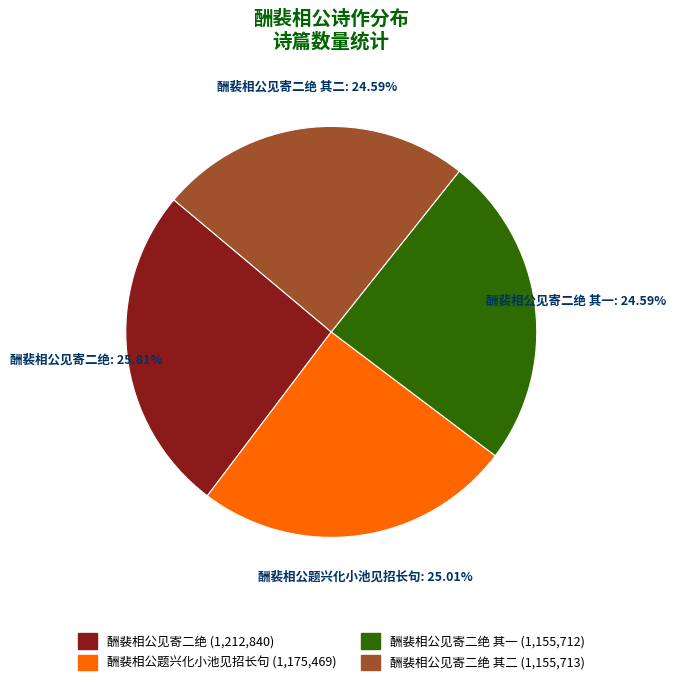

The 酬裴相公见寄二绝 其一 slice represents 38% of the pie. True or false?

False